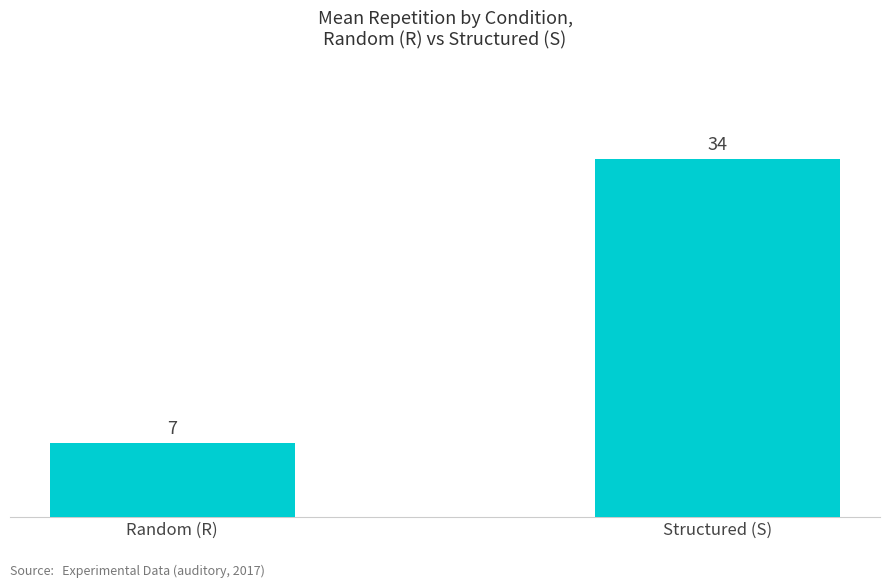

How many bars are there in total?

2